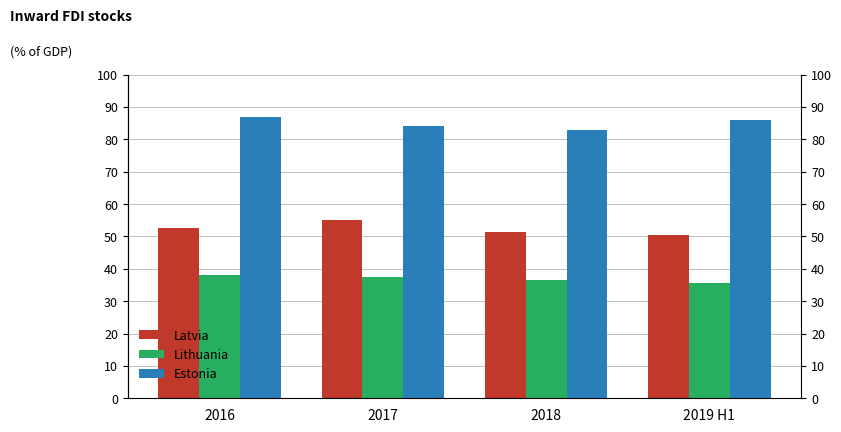

At which category is the sum across all series the highest?

2016